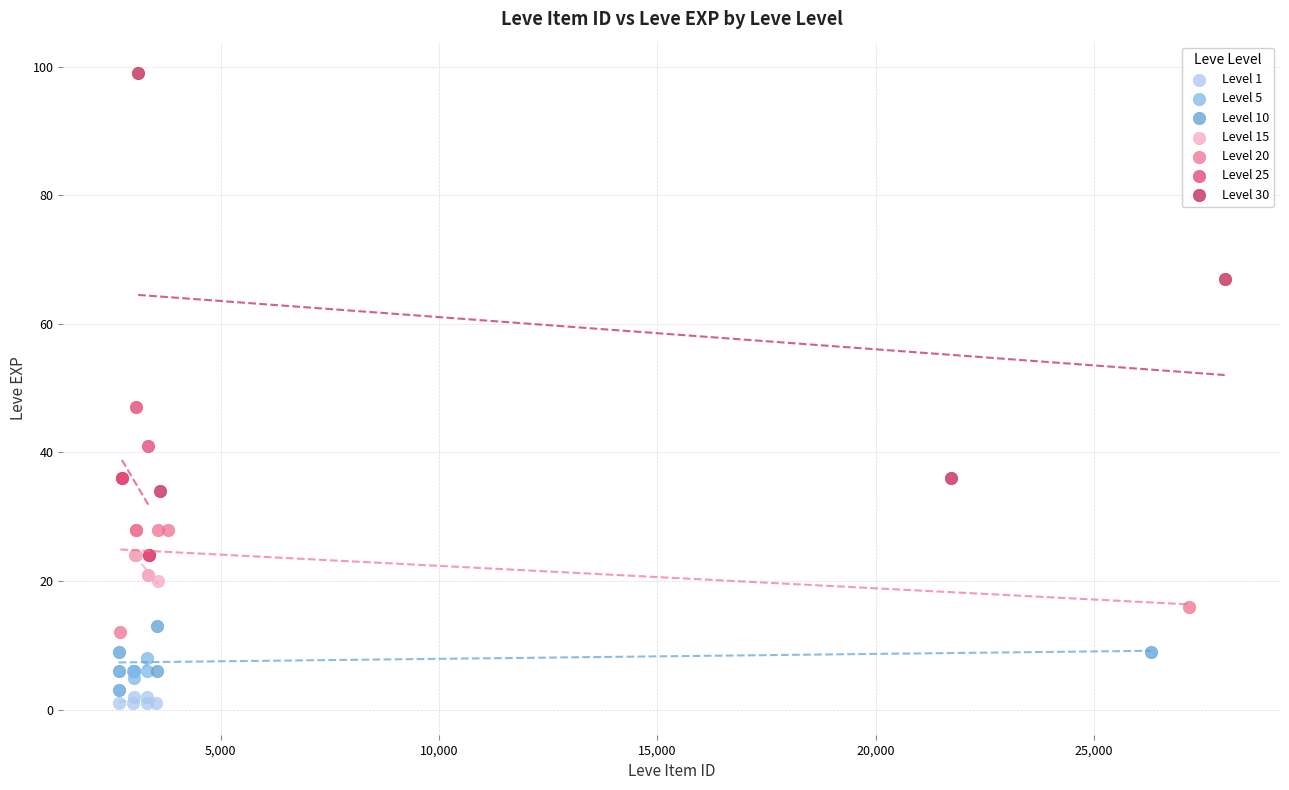

Which series has the widest spread of Y values?

Level 30